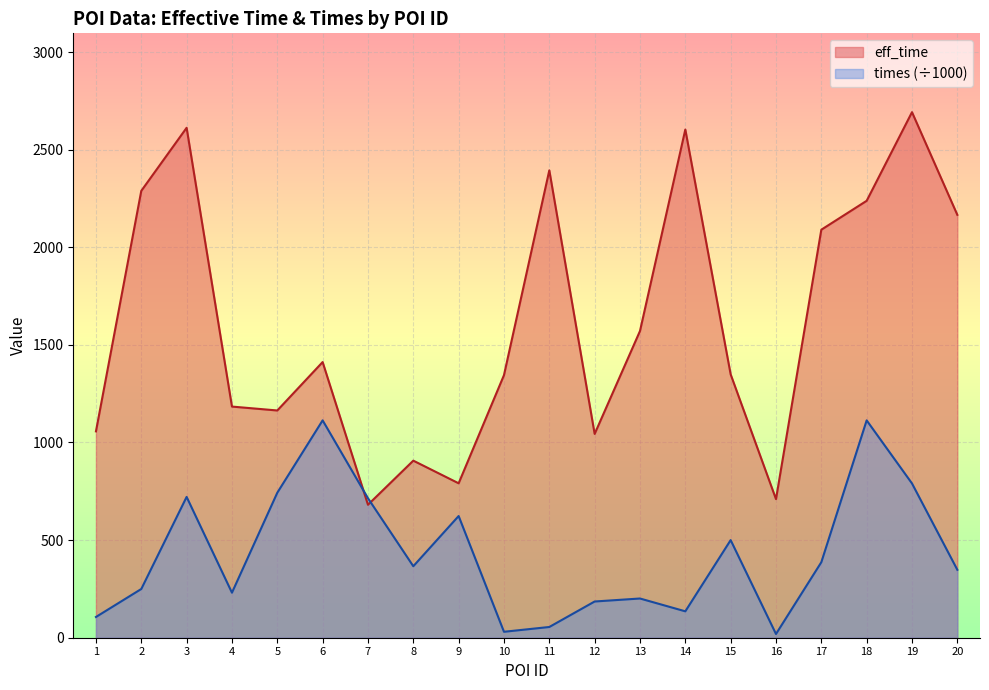

Reading left to right, list all the values displayed in this chart.

eff_time: 1=1057.0	2=2289.0	3=2612.0	4=1184.0	5=1164.0	6=1412.0	7=681.0	8=907.0	9=791.0	10=1345.0	11=2394.0	12=1044.0	13=1571.0	14=2603.0	15=1349.0	16=710.0	17=2090.0	18=2238.0	19=2692.0	20=2166.0
times: 1=106.2	2=249.6	3=721.2	4=230.6	5=742.7	6=1113.4	7=714.6	8=366.2	9=623.4	10=30.4	11=55.0	12=185.5	13=200.9	14=135.2	15=500.0	16=19.1	17=386.8	18=1113.3	19=790.2	20=348.0